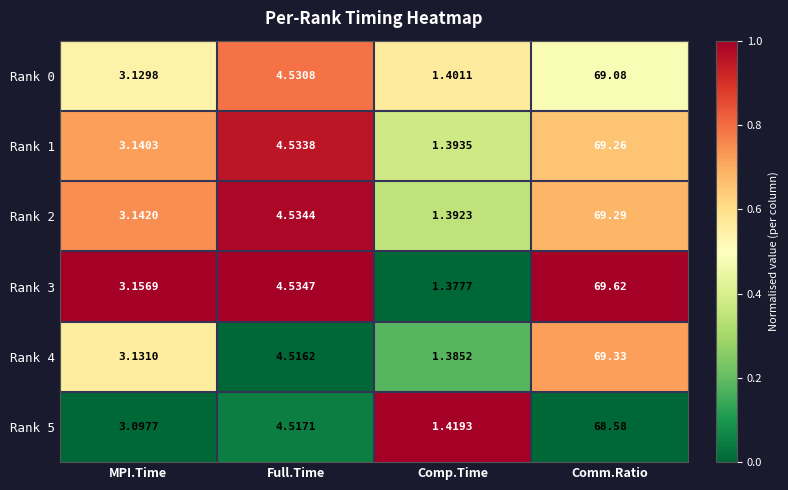

What is the difference between the highest and lowest values at Full.Time?

0.0